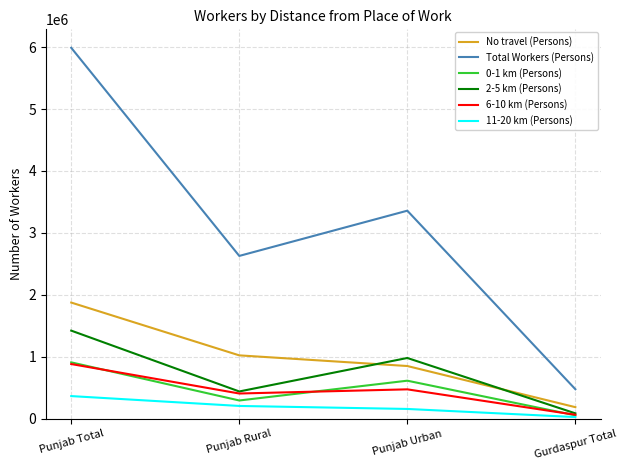

True or false: 6-10 km (Persons) has more than 0 points higher than both neighbors.

True